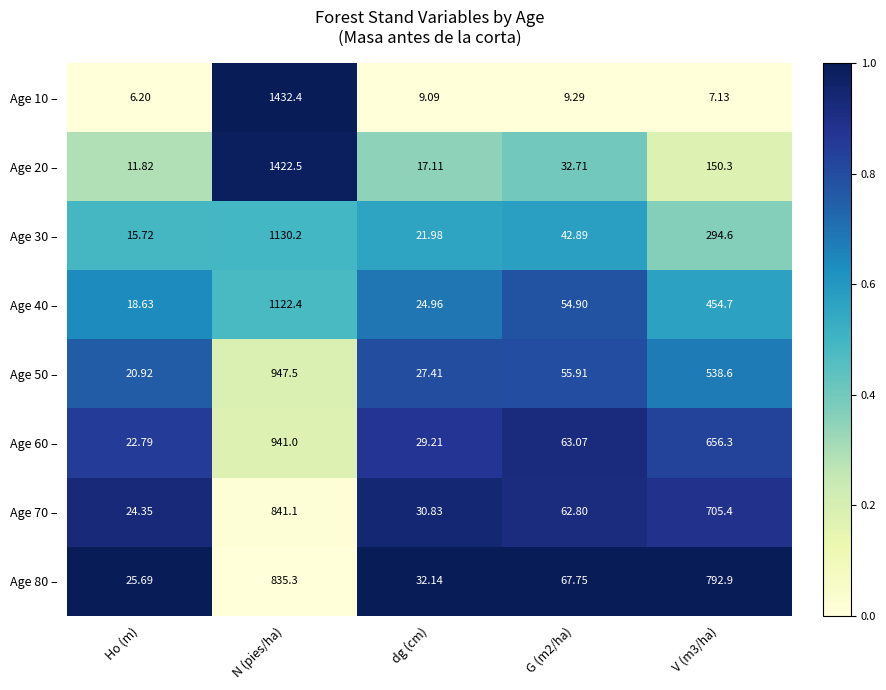

At which label does Age 70 – reach its peak?

N (pies/ha)